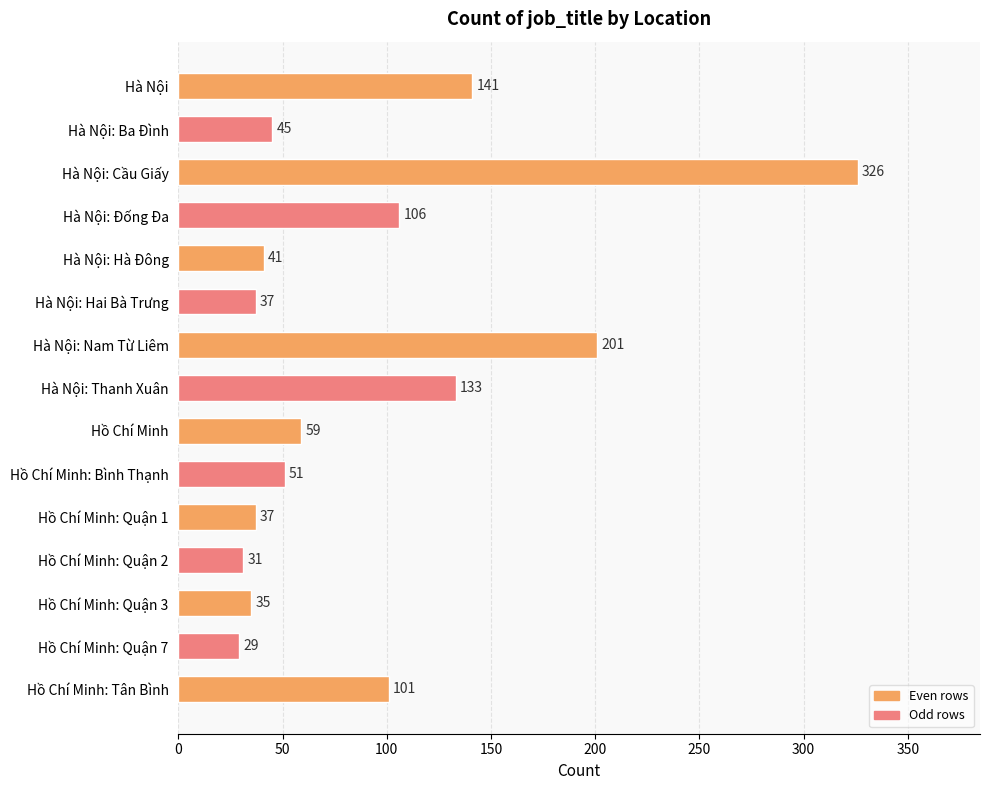

Reading top to bottom, what are all the values shown in this chart?

Hà Nội=141	Hà Nội: Ba Đình=45	Hà Nội: Cầu Giấy=326	Hà Nội: Đống Đa=106	Hà Nội: Hà Đông=41	Hà Nội: Hai Bà Trưng=37	Hà Nội: Nam Từ Liêm=201	Hà Nội: Thanh Xuân=133	Hồ Chí Minh=59	Hồ Chí Minh: Bình Thạnh=51	Hồ Chí Minh: Quận 1=37	Hồ Chí Minh: Quận 2=31	Hồ Chí Minh: Quận 3=35	Hồ Chí Minh: Quận 7=29	Hồ Chí Minh: Tân Bình=101